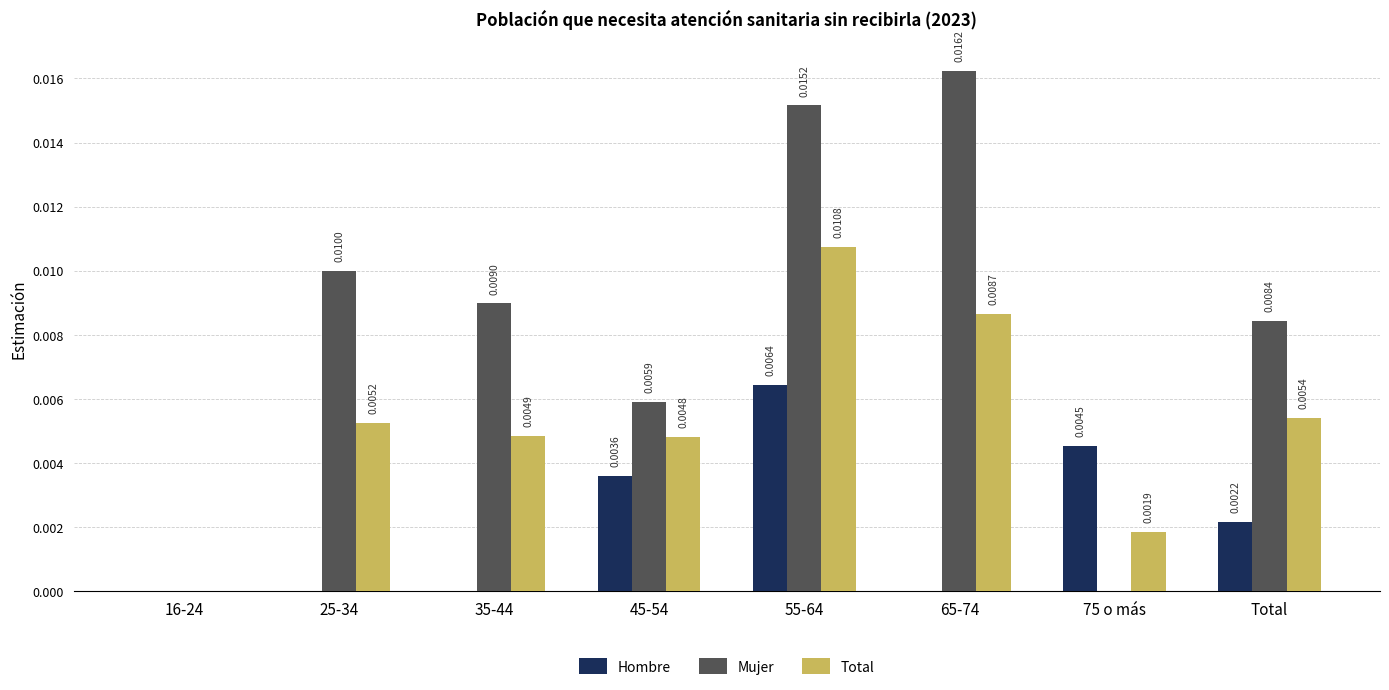

Which series has the largest total across all categories?

Mujer